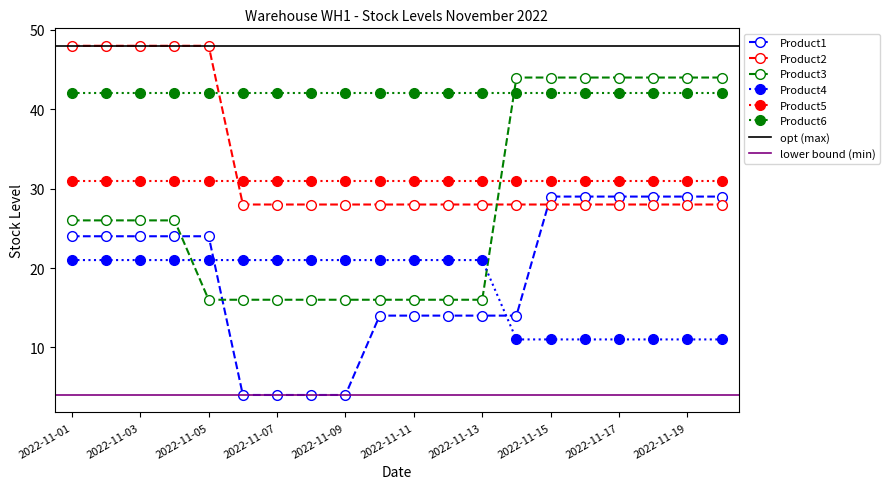

What is the average value of the Product3 series?

28